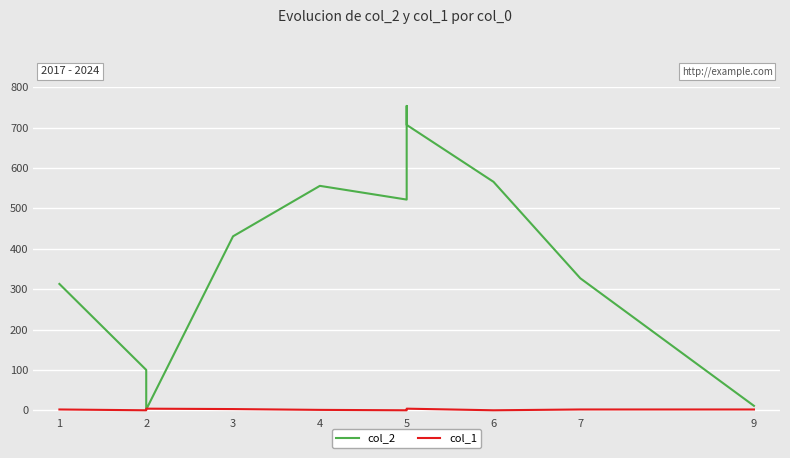

List the series in order of their overall mean, lowest first.

col_1, col_2